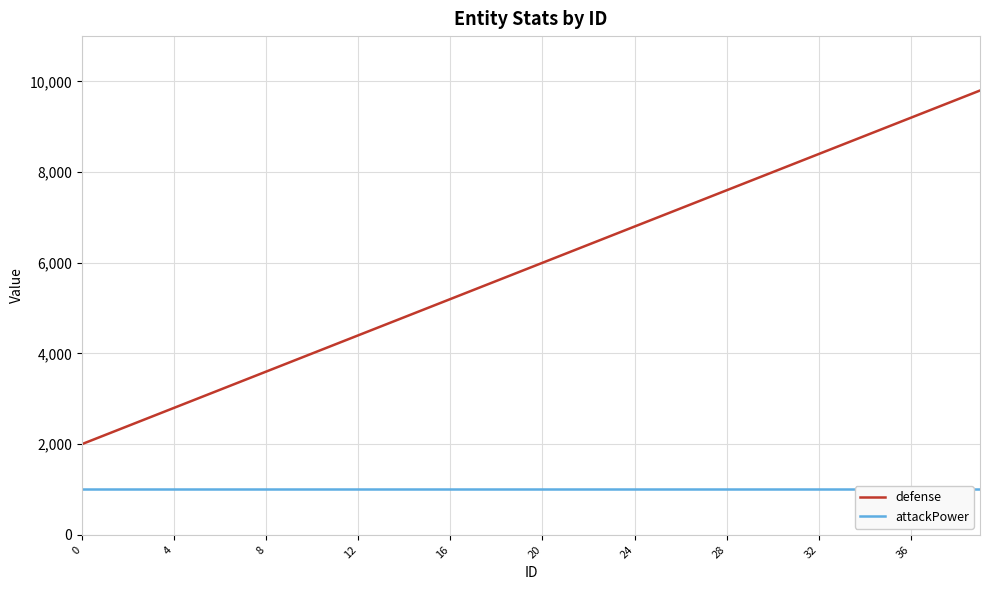

True or false: defense has a value of 4822 at 36.

False